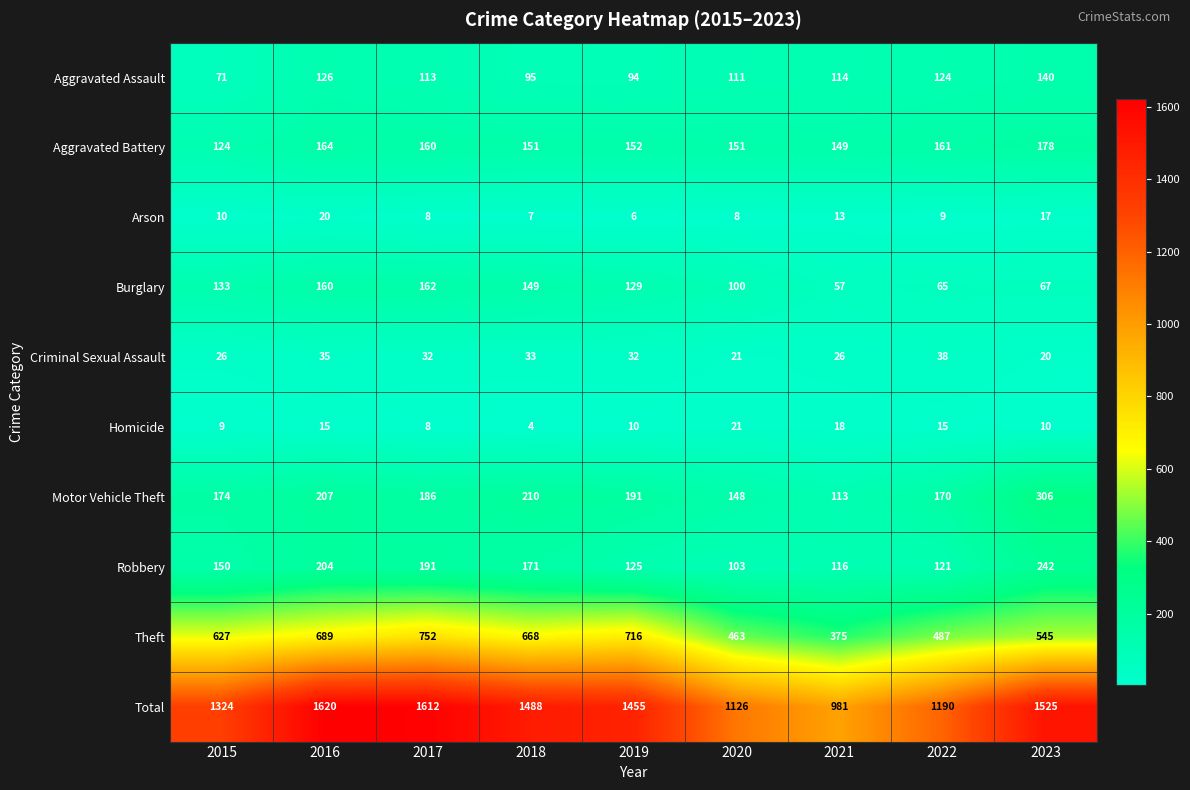

The Aggravated Assault series shows 74 at 2017. True or false?

False